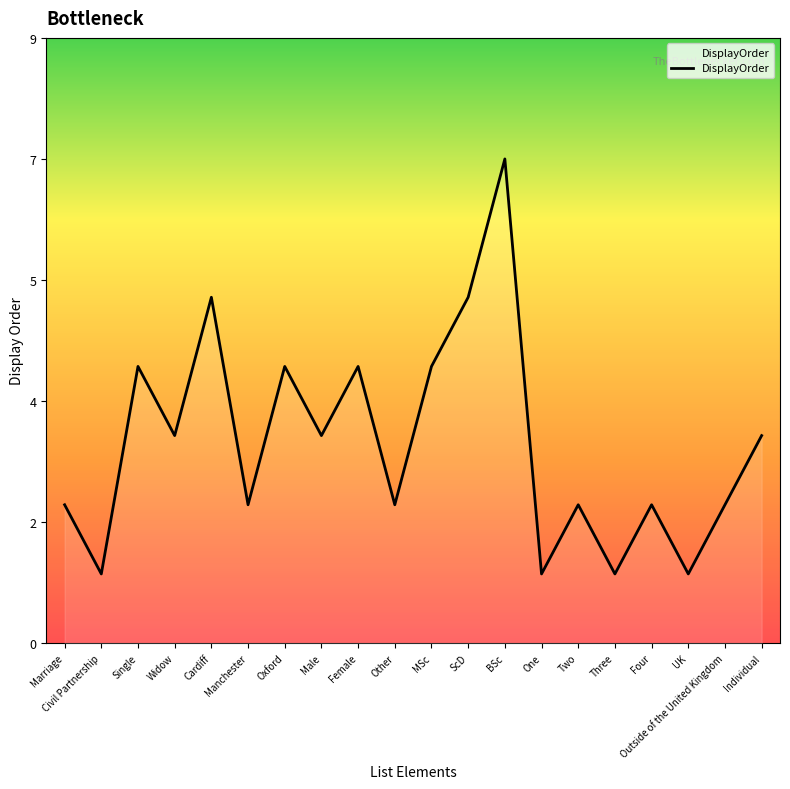

Is this an area chart (filled region under the line)?

Yes